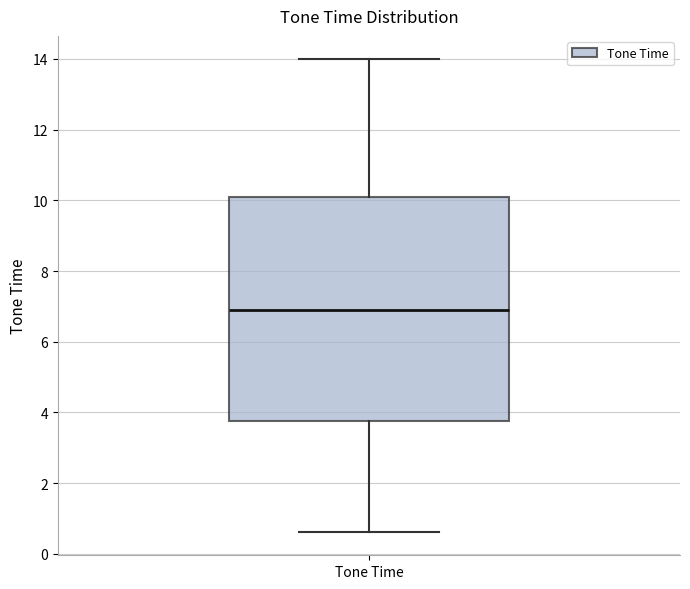

Read this box plot against the y-axis: the position of the median line, the range covered by the box, and the ends of both whiskers. The values are not printed on the chart, so give them approximately, as read against the axis.

median 7.0, box 3.8 to 10.0, whiskers 0.6 to 14.0